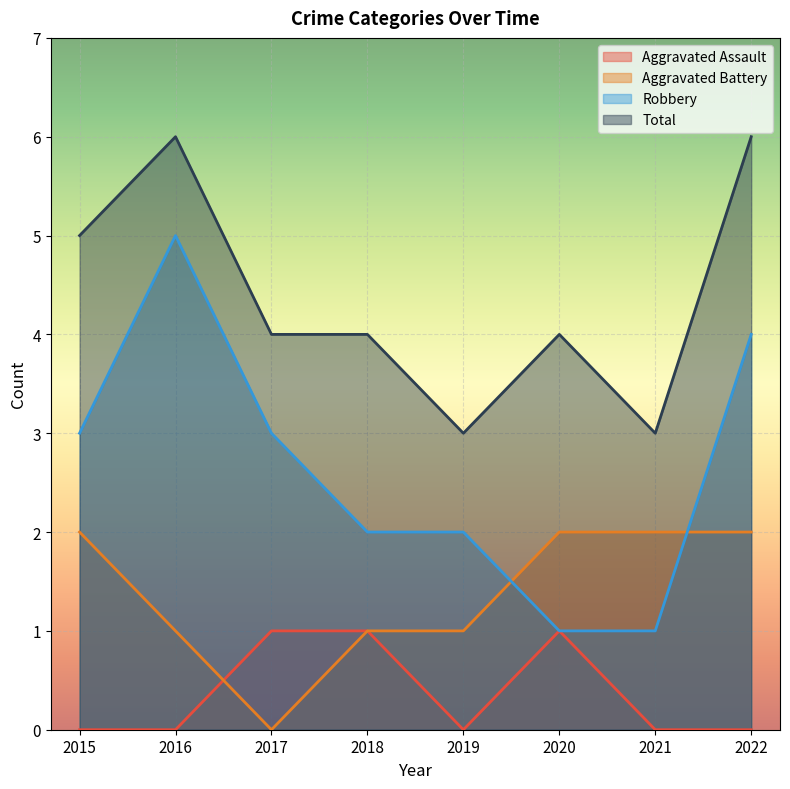

Rank the categories by Robbery value from highest to lowest.

2016, 2022, 2015, 2017, 2018, 2019, 2020, 2021